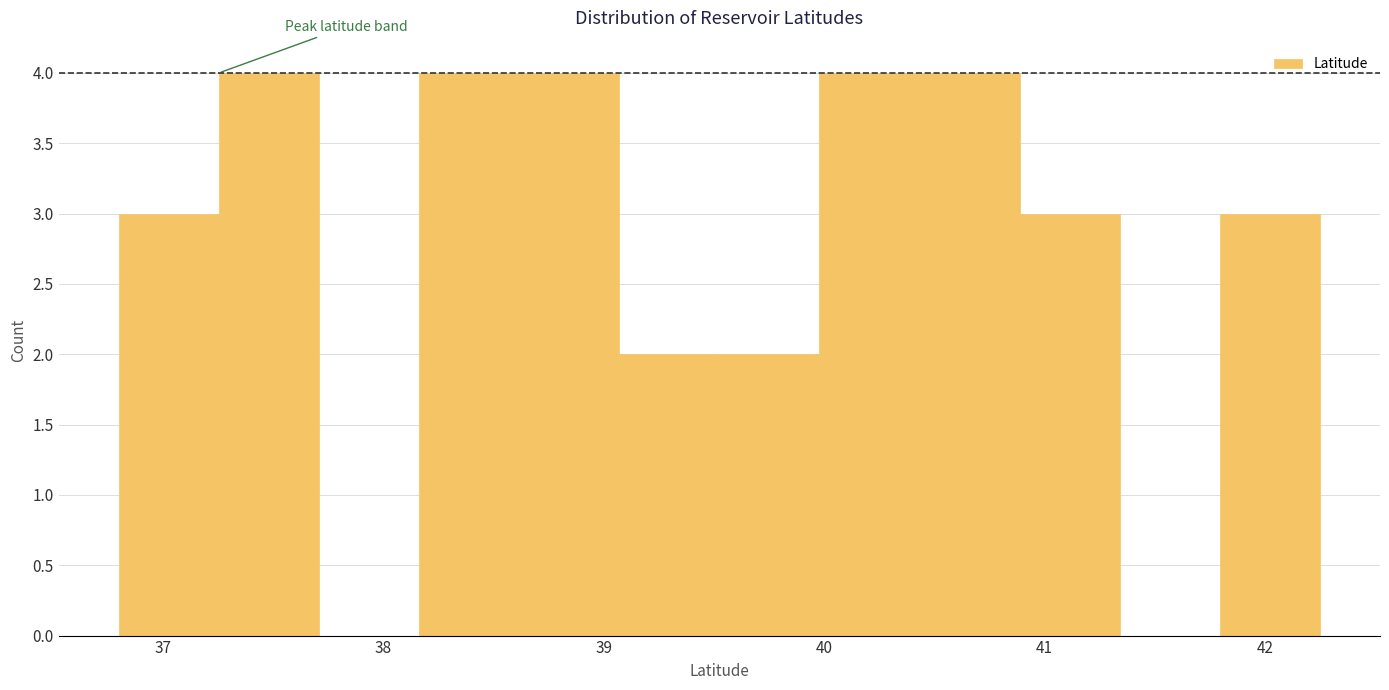

Reading left to right, list every bar in this chart as the range it spans on the x-axis followed by its height. Neither the bar edges nor the heights are printed on the chart, so give them approximately, as read against the axes.

36.8 to 37.3: 3
37.3 to 37.7: 4
37.7 to 38.2: 0
38.2 to 38.6: 4
38.6 to 39.1: 4
39.1 to 39.5: 2
39.5 to 40.0: 2
40.0 to 40.4: 4
40.4 to 40.9: 4
40.9 to 41.3: 3
41.3 to 41.8: 0
41.8 to 42.2: 3